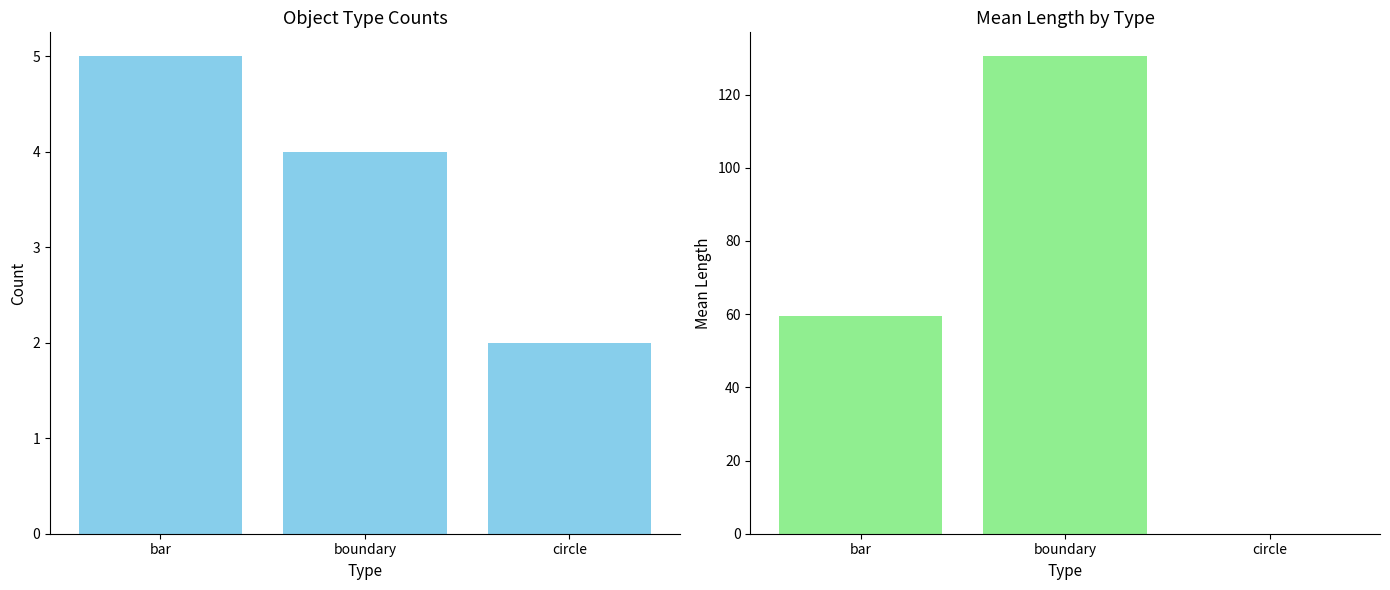

Which series has the widest spread of values?

mean length